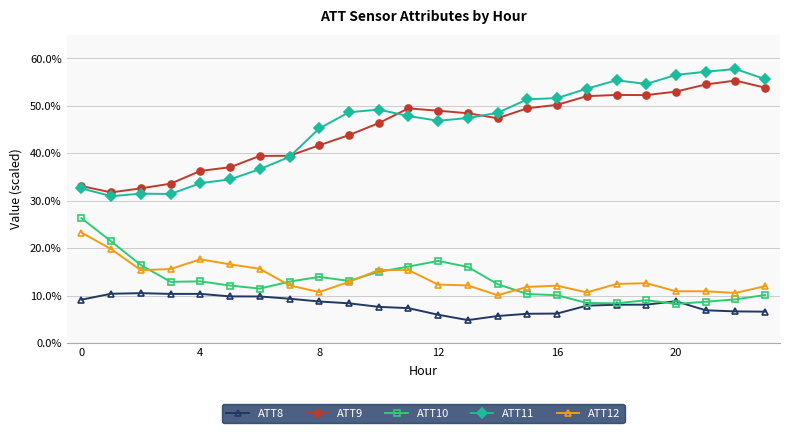

Which category has the lowest value across all series?

13